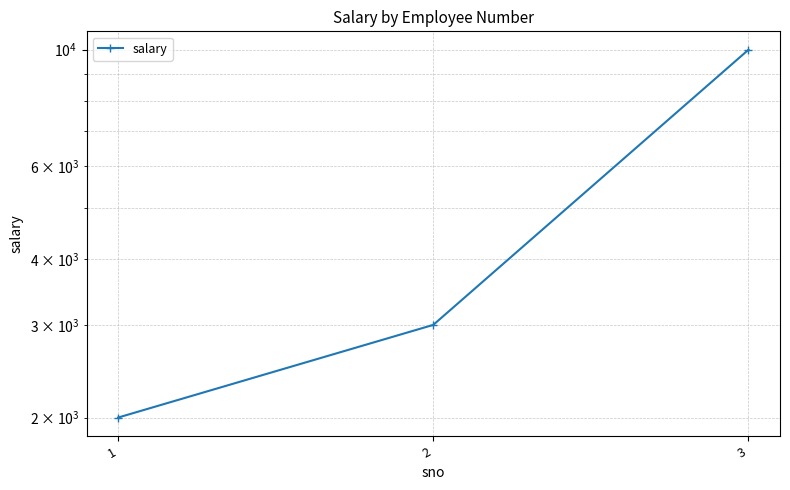

What is the approximate value at 1?

2000